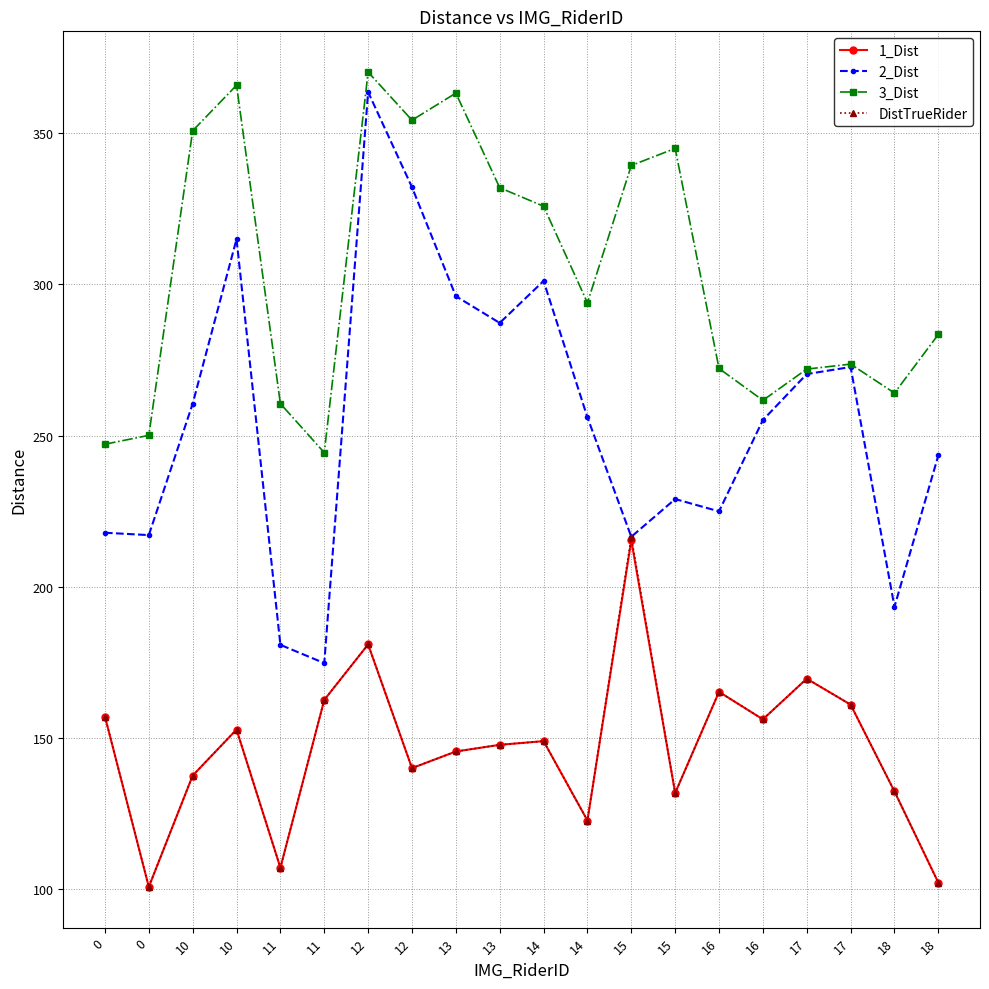

Reading left to right, transcribe all the data shown in this chart.

1_Dist: 157.2	100.9	137.6	152.9	107.2	162.7	181.0	140.1	145.6	147.8	149.0	122.8	215.4	131.9	165.3	156.2	169.7	161.1	132.4	102.3
2_Dist: 217.9	217.1	260.5	314.9	180.8	174.8	363.5	332.1	296.1	287.2	301.1	256.0	216.6	229.0	225.0	255.1	270.3	272.7	193.4	243.5
3_Dist: 247.2	250.1	350.8	365.8	260.6	244.4	370.1	354.2	363.2	331.9	325.8	293.9	339.3	344.9	272.2	261.7	272.0	273.6	264.1	283.4
DistTrueRider: 157.2	100.9	137.6	152.9	107.2	162.7	181.0	140.1	145.6	147.8	149.0	122.8	216.6	131.9	165.3	156.2	169.7	161.1	132.4	102.3